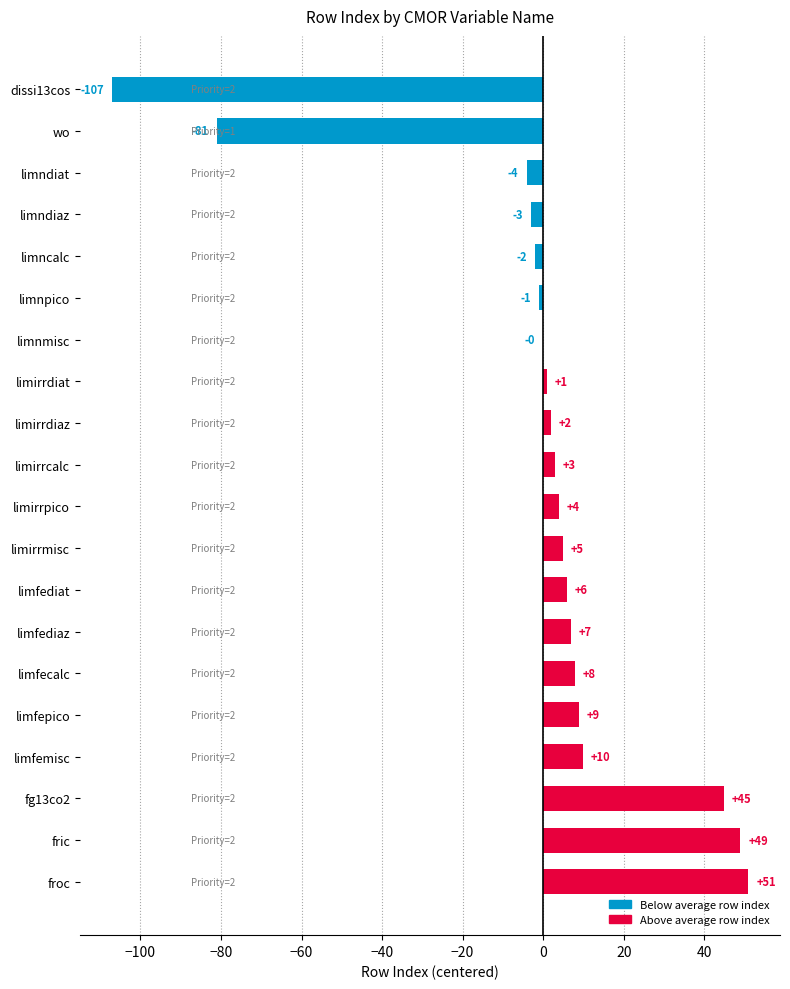

Are the bars horizontal?

Yes